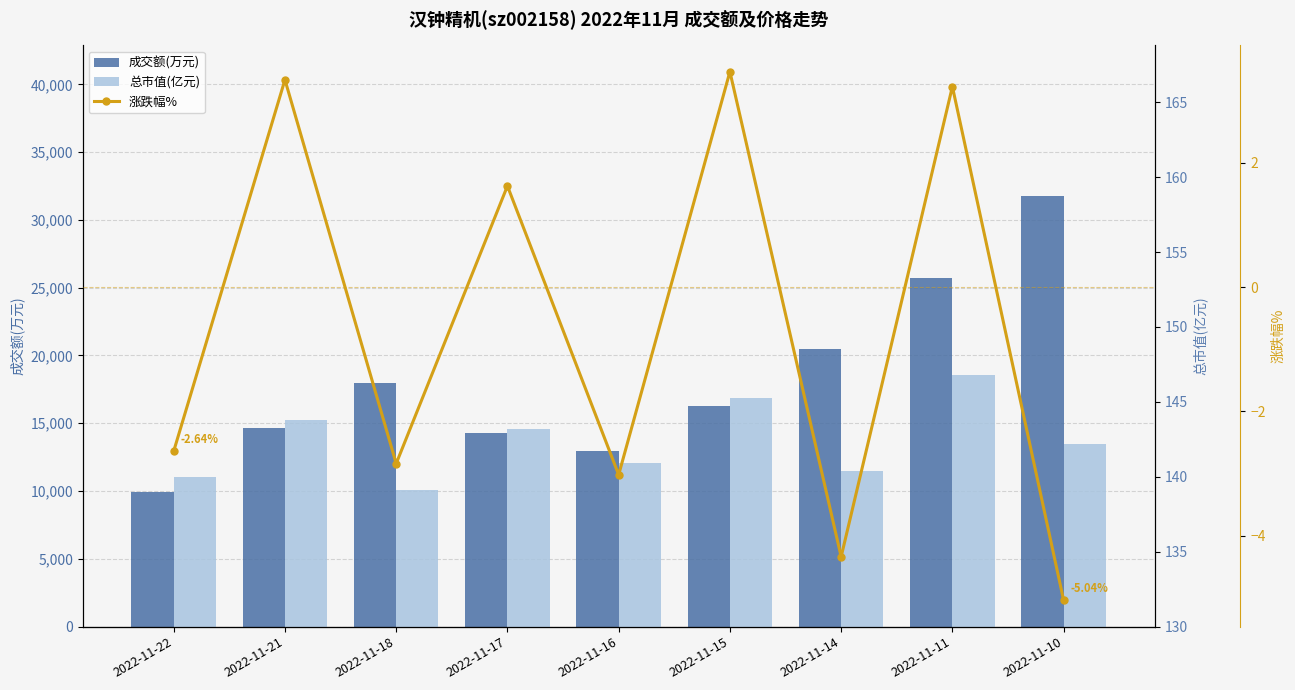

What are all the series names shown in the legend?

成交额(万元), 总市值(亿元), 涨跌幅%